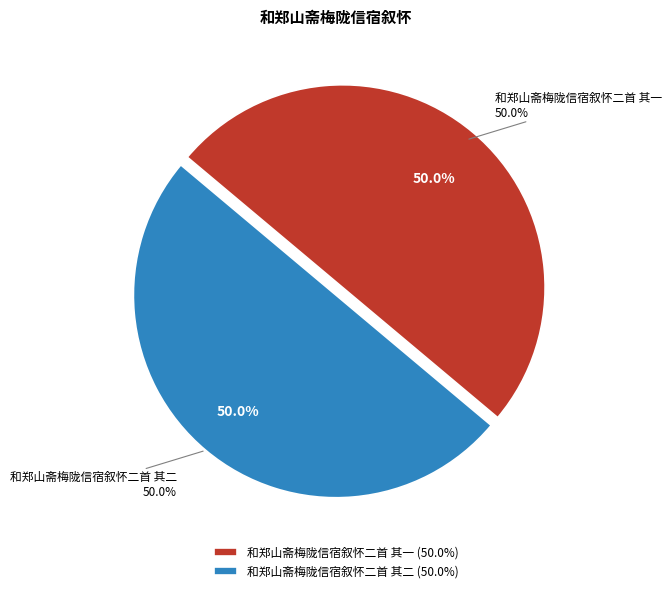

To the nearest percent, what portion does 和郑山斋梅陇信宿叙怀二首 其一 represent?

50%